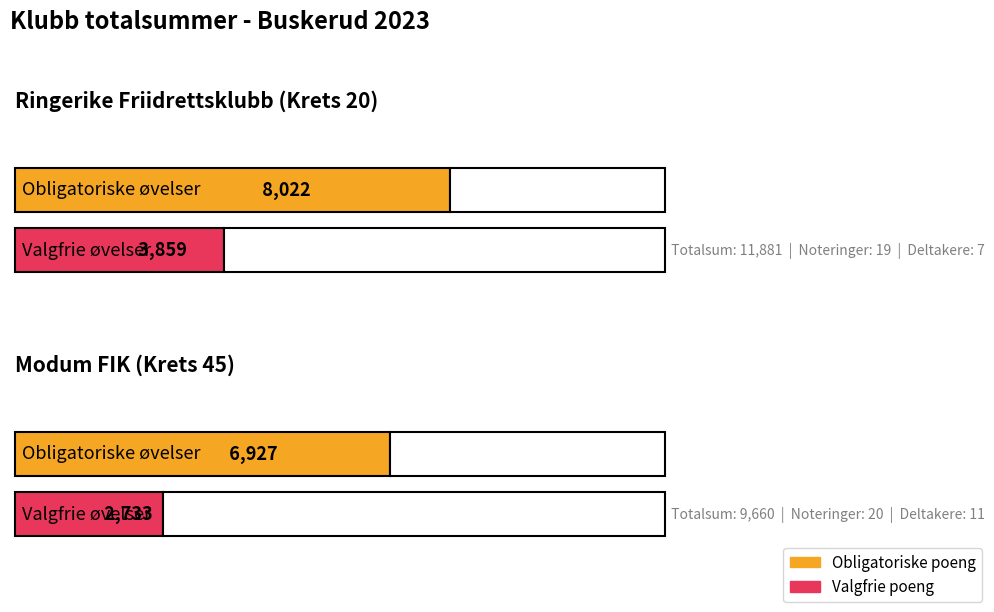

What is the label of the 2nd bar from the left?

Modum FIK (Krets 45)